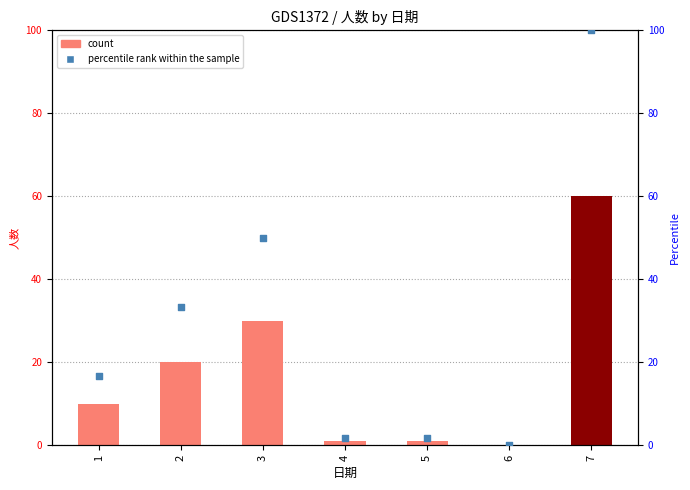

Which series has the largest total across all categories?

percentile rank within the sample